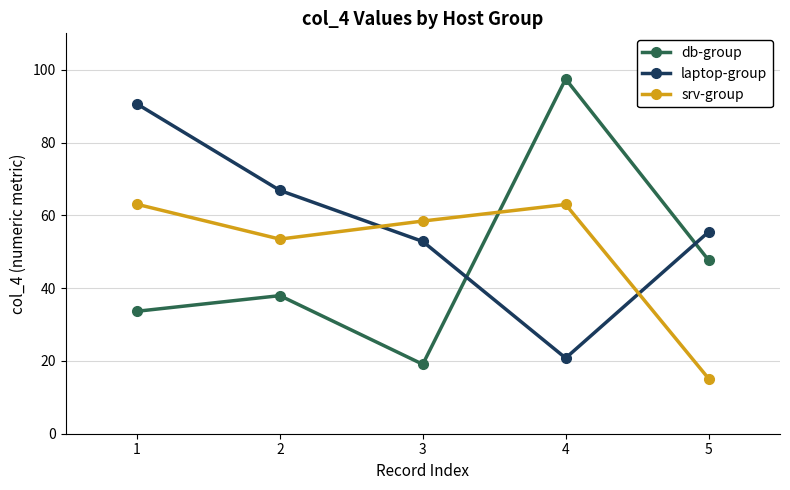

Which series has the largest range (max minus min)?

db-group